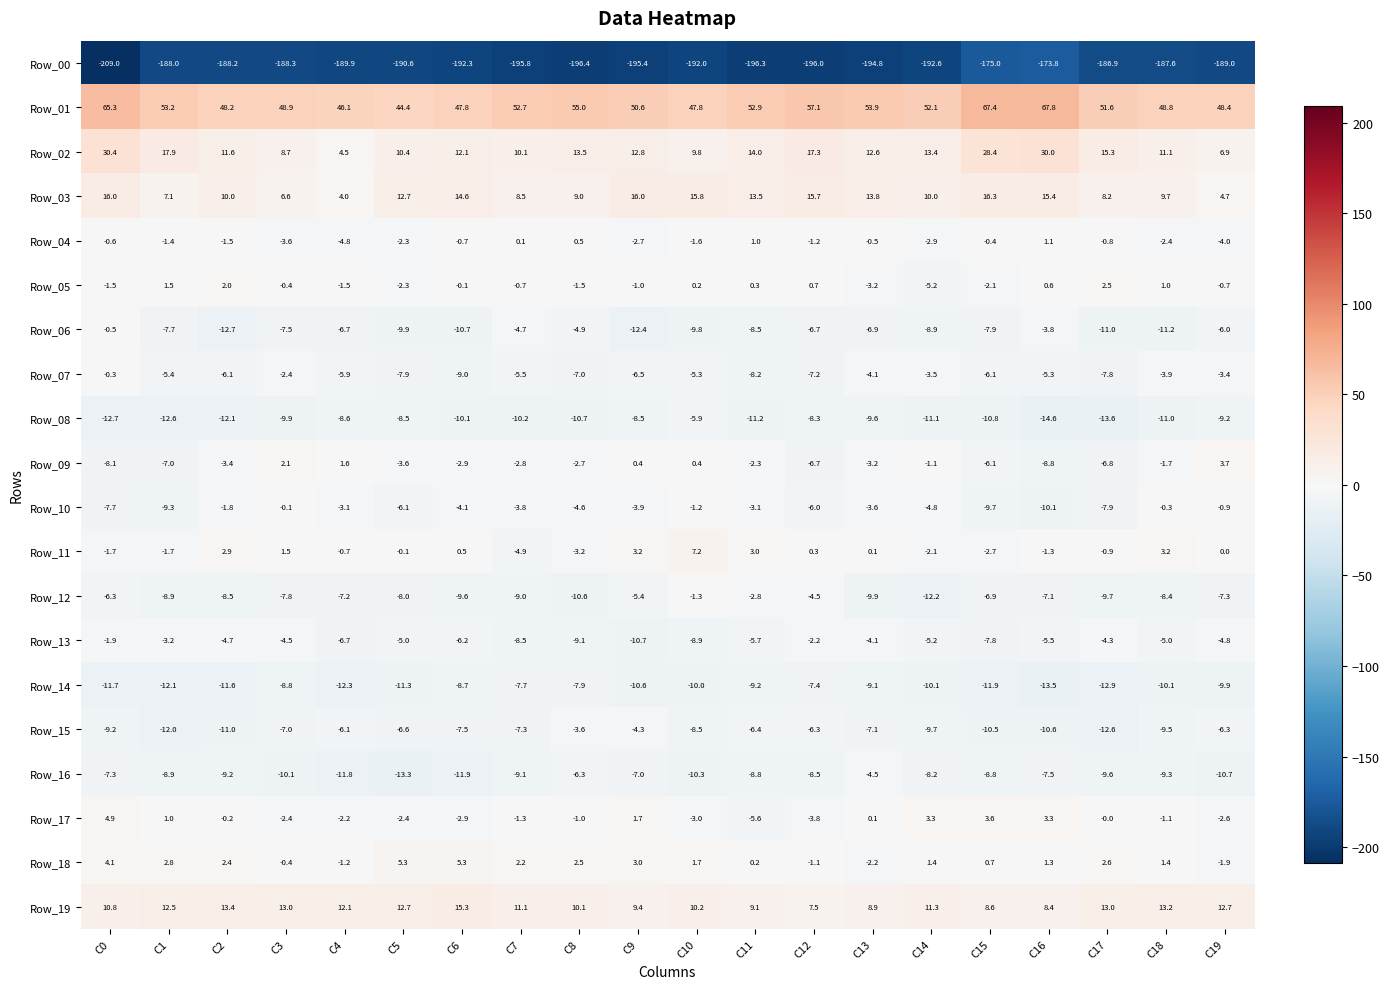

Which series changed the most between C1 and C2?

Row_10